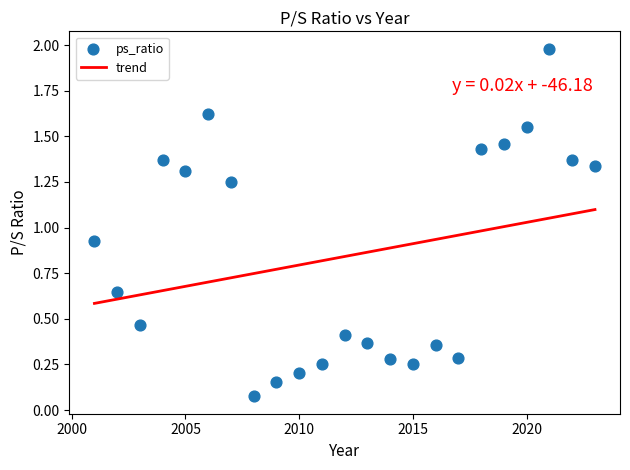

What is the range of Y values (max minus min)?

1.9